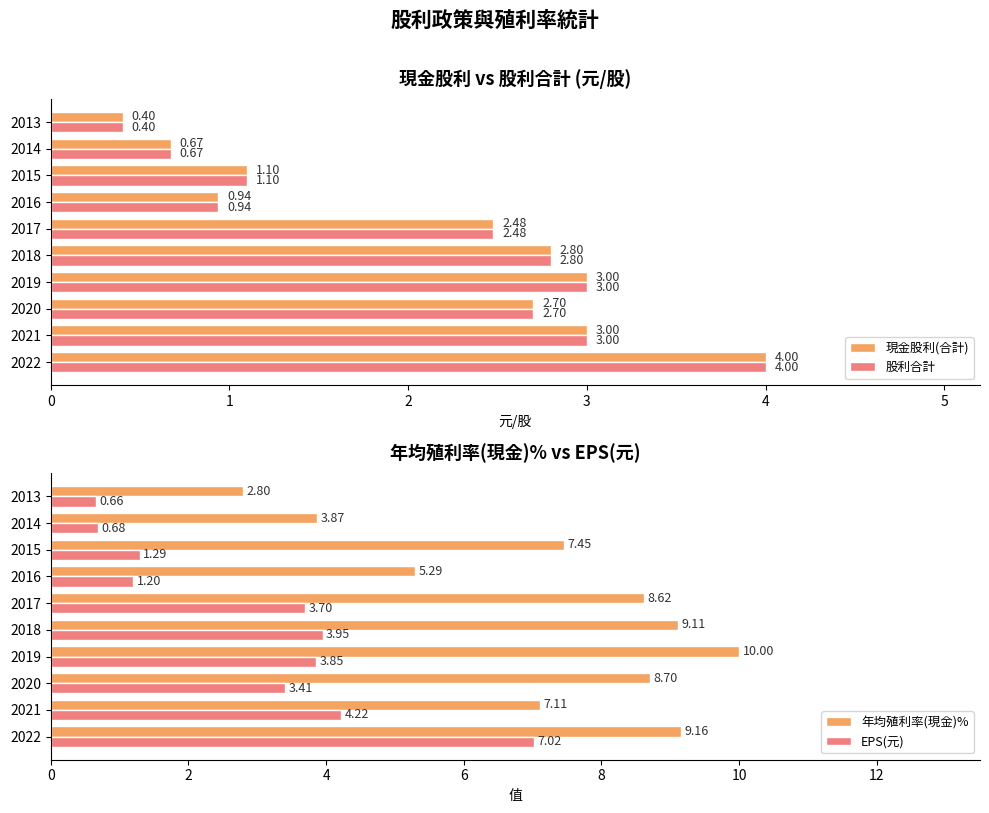

What is the sum of all 現金股利(合計) values?

21.1